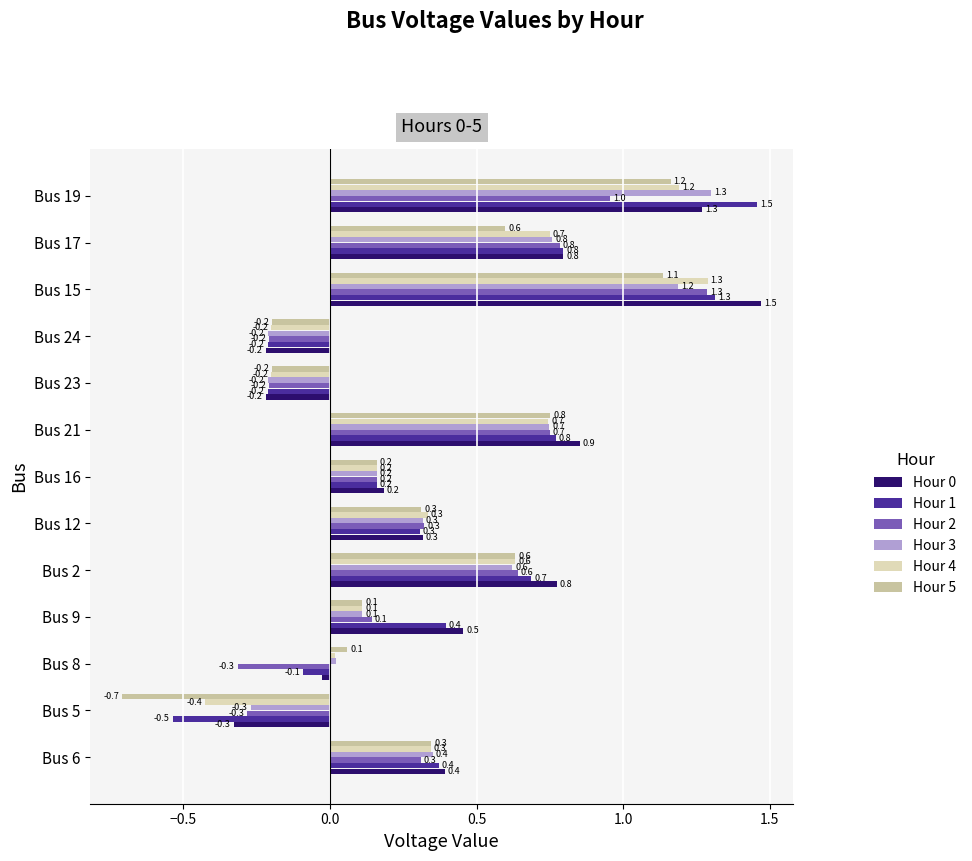

Which category has the highest value in the Hour 0 series?

Bus 15